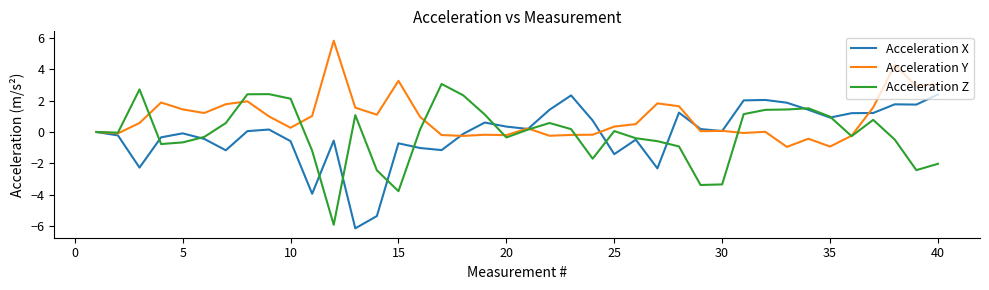

What is the minimum value for Acceleration X?

-6.1